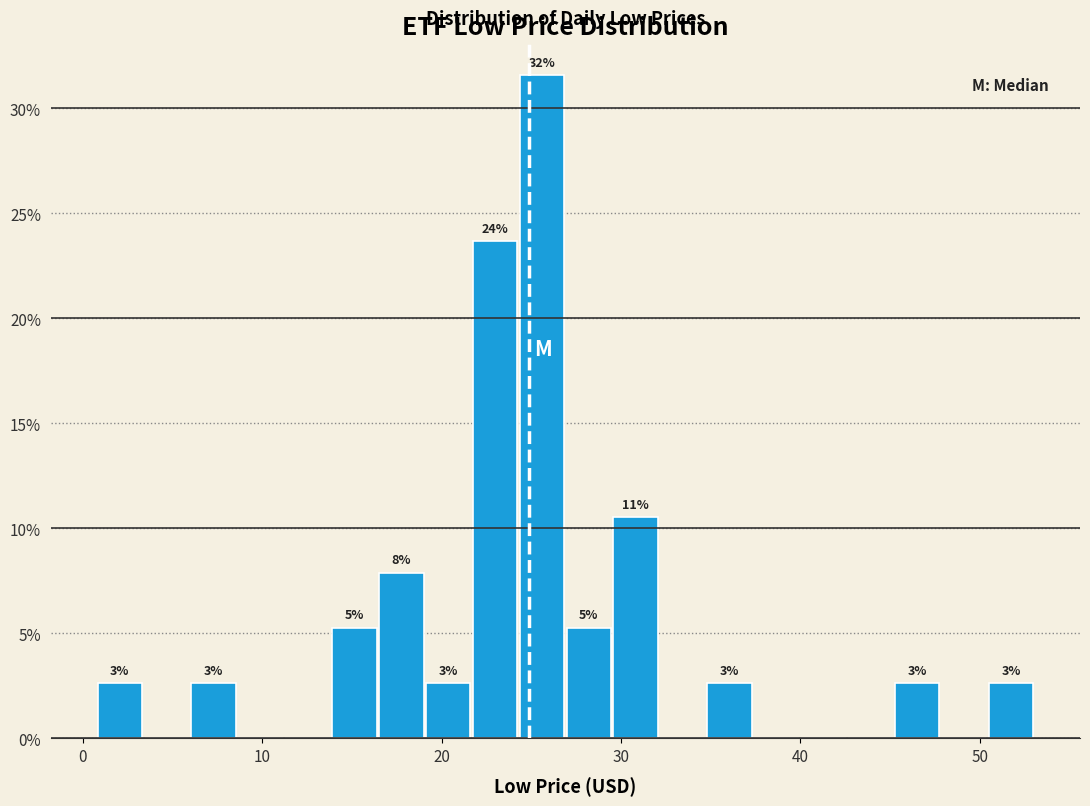

Read against the x-axis, roughly where is the centre of the tallest bar?

26